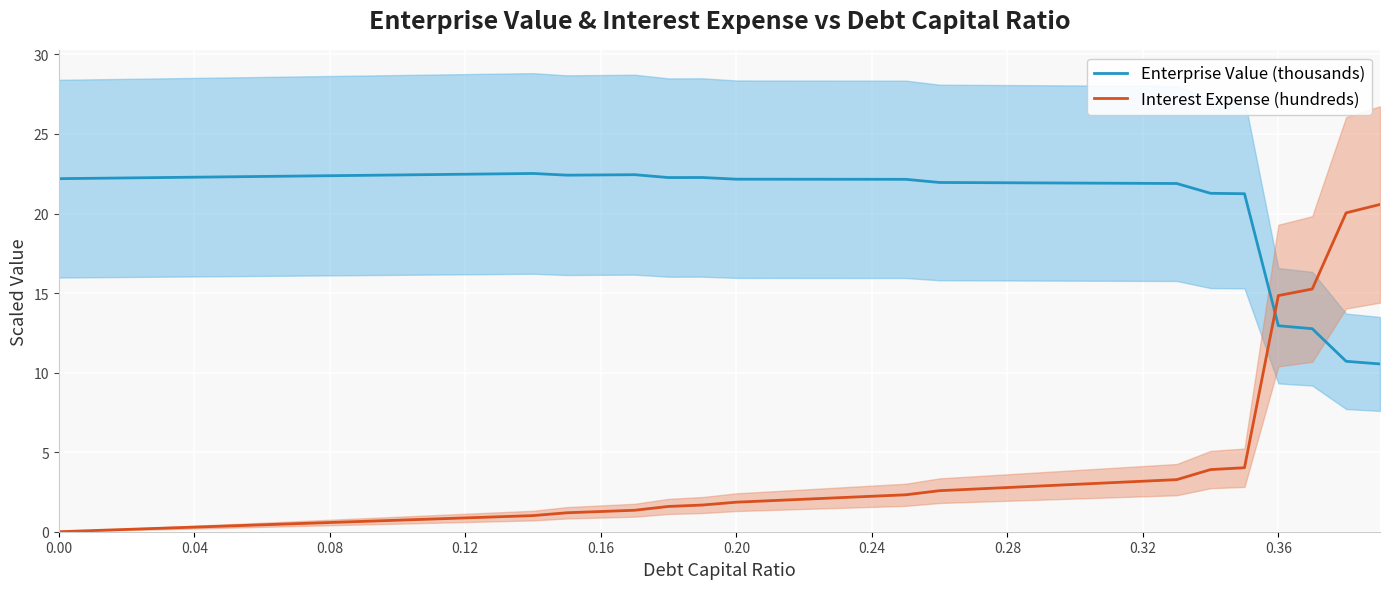

What is the sum of all Interest Expense (hundreds) values?

129.3